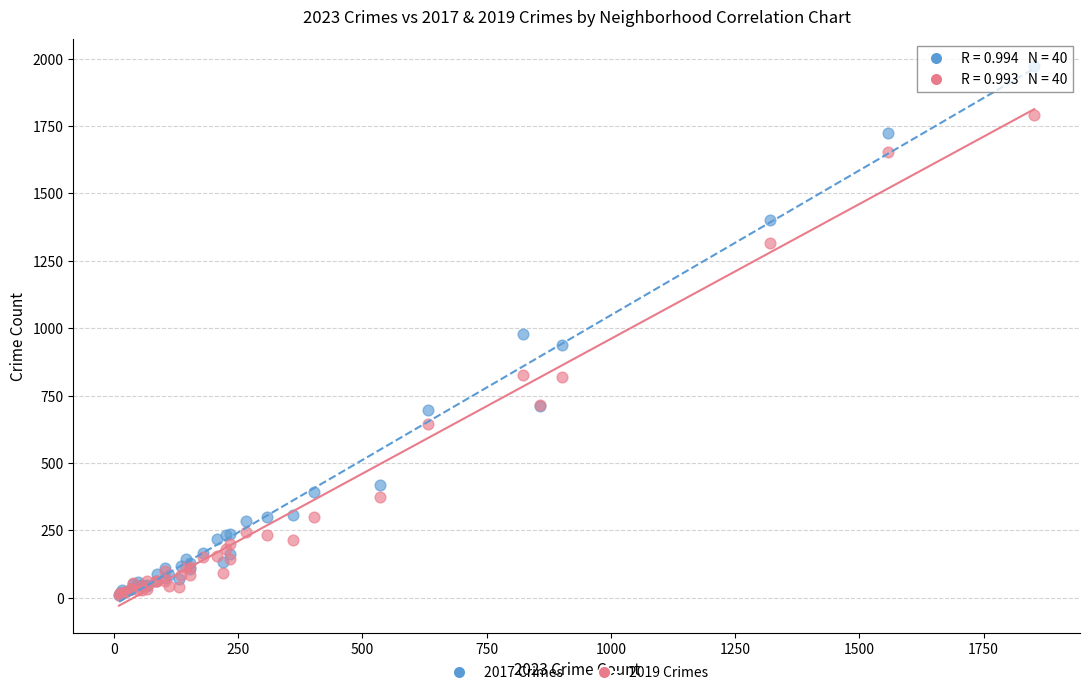

What are all the series names shown in the legend?

2017 Crimes, 2019 Crimes